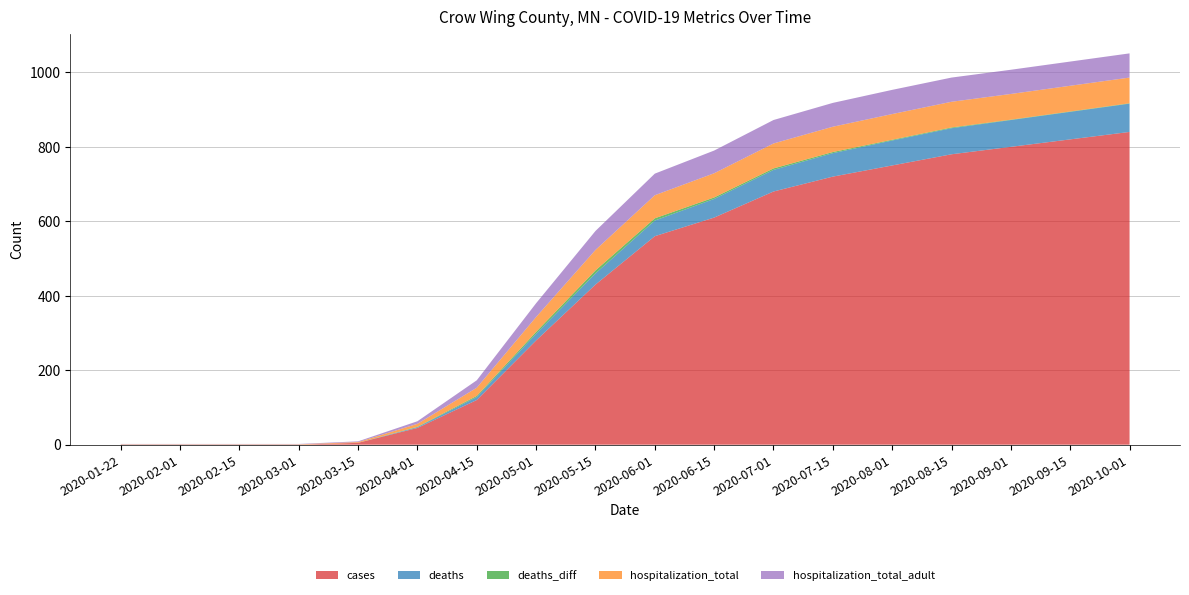

Reading left to right, what are all the values shown in this chart?

cases: 2020-01-22=0	2020-02-01=0	2020-02-15=0	2020-03-01=0	2020-03-15=5	2020-04-01=45	2020-04-15=120	2020-05-01=280	2020-05-15=430	2020-06-01=560	2020-06-15=610	2020-07-01=680	2020-07-15=720	2020-08-01=750	2020-08-15=780	2020-09-01=800	2020-09-15=820	2020-10-01=840
deaths: 2020-01-22=0	2020-02-01=0	2020-02-15=0	2020-03-01=0	2020-03-15=0	2020-04-01=2	2020-04-15=8	2020-05-01=18	2020-05-15=30	2020-06-01=42	2020-06-15=50	2020-07-01=58	2020-07-15=63	2020-08-01=67	2020-08-15=70	2020-09-01=72	2020-09-15=74	2020-10-01=76
deaths_diff: 2020-01-22=0	2020-02-01=0	2020-02-15=0	2020-03-01=0	2020-03-15=0	2020-04-01=1	2020-04-15=3	2020-05-01=5	2020-05-15=8	2020-06-01=6	2020-06-15=4	2020-07-01=4	2020-07-15=3	2020-08-01=2	2020-08-15=2	2020-09-01=1	2020-09-15=1	2020-10-01=1
hospitalization_total: 2020-01-22=1	2020-02-01=1	2020-02-15=1	2020-03-01=1	2020-03-15=2	2020-04-01=8	2020-04-15=22	2020-05-01=40	2020-05-15=55	2020-06-01=62	2020-06-15=65	2020-07-01=67	2020-07-15=68	2020-08-01=69	2020-08-15=69	2020-09-01=69	2020-09-15=69	2020-10-01=69
hospitalization_total_adult: 2020-01-22=1	2020-02-01=1	2020-02-15=1	2020-03-01=1	2020-03-15=2	2020-04-01=7	2020-04-15=20	2020-05-01=37	2020-05-15=51	2020-06-01=58	2020-06-15=61	2020-07-01=63	2020-07-15=64	2020-08-01=65	2020-08-15=65	2020-09-01=65	2020-09-15=65	2020-10-01=65